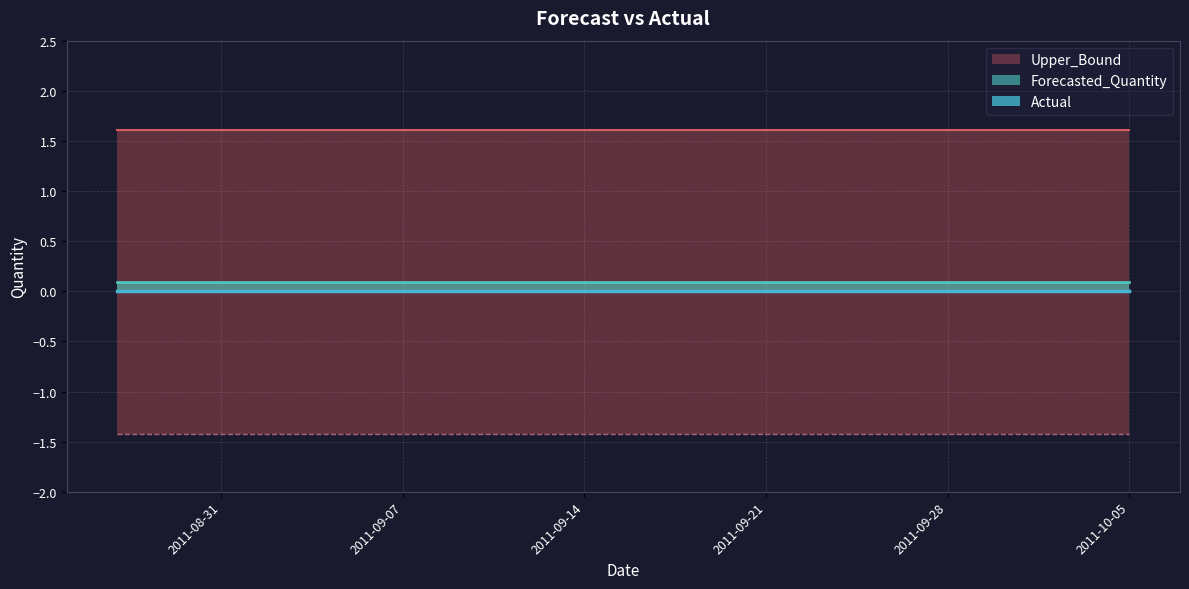

True or false: Upper_Bound and Actual intersect in this chart.

False